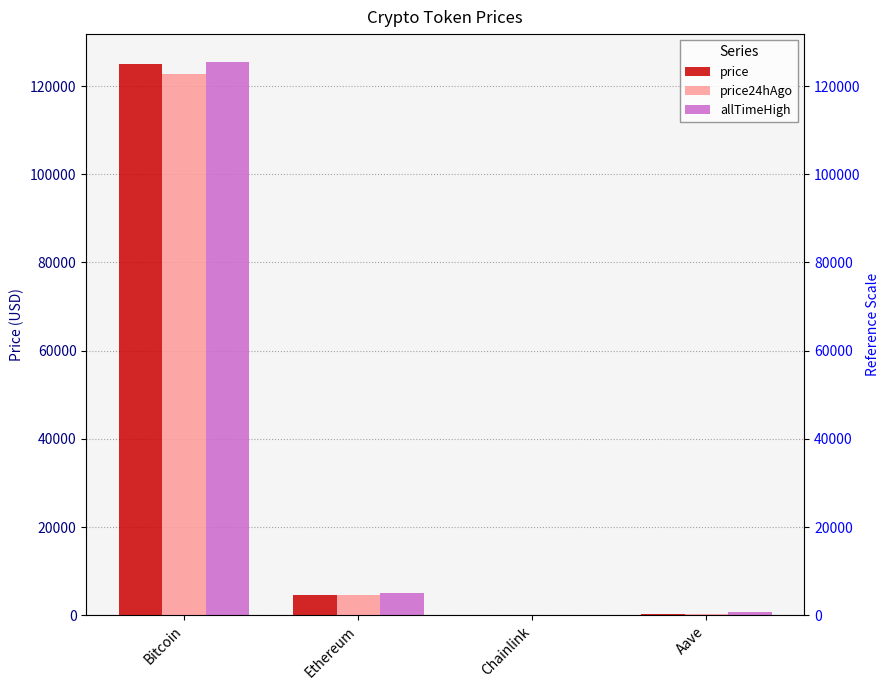

Reading right to left, list all the values displayed in this chart.

price: 291.1	22.5	4570.2	125103.0
price24hAgo: 287.2	22.3	4504.3	122724.0
allTimeHigh: 661.7	52.7	4946.1	125506.0